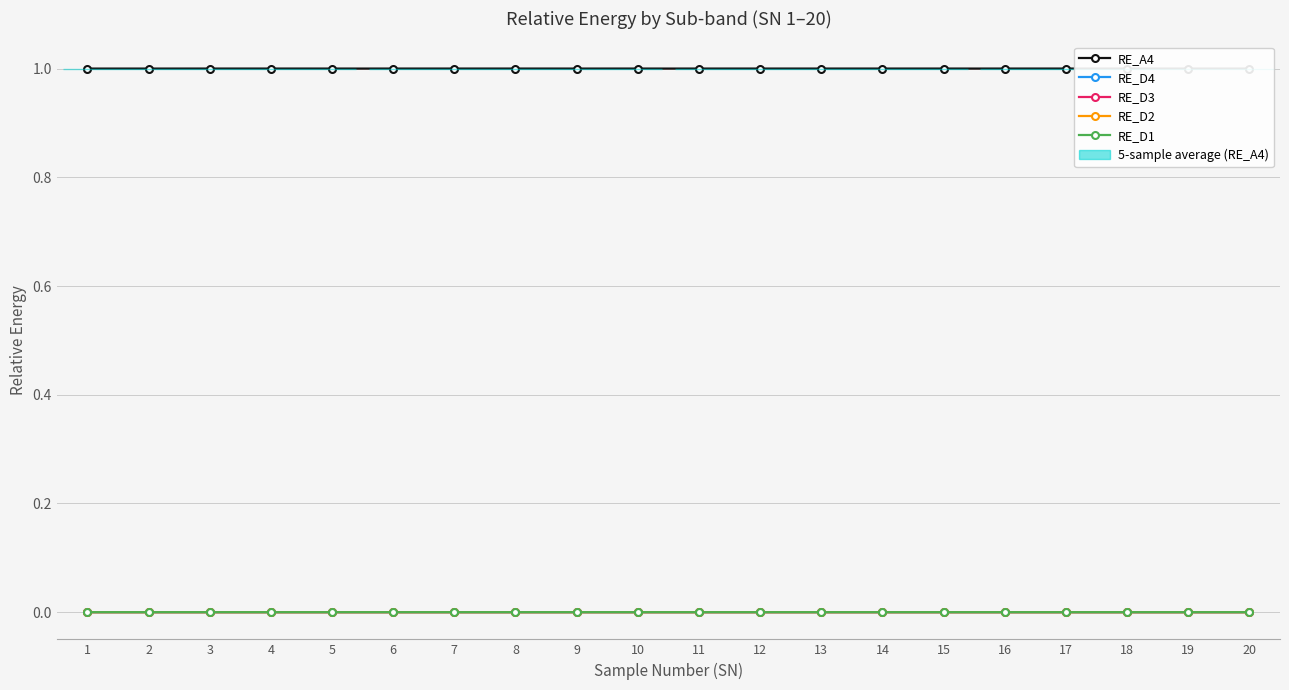

Which category has the highest value across all series?

15